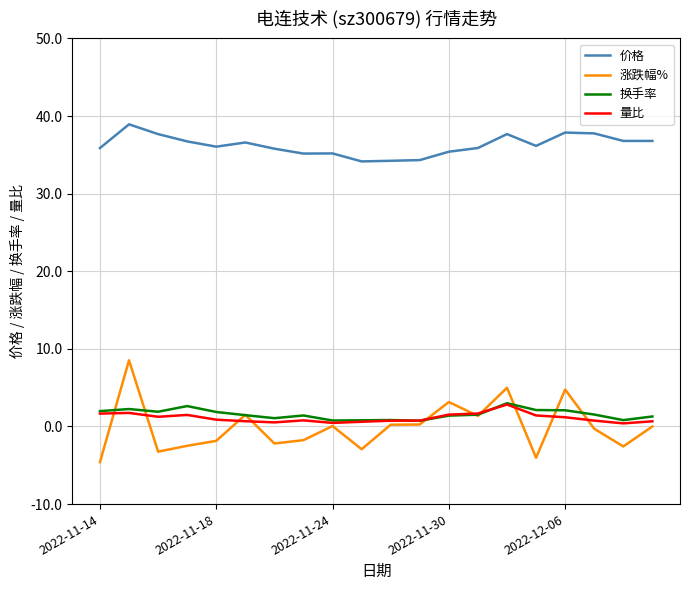

Which series has the largest total across all categories?

价格